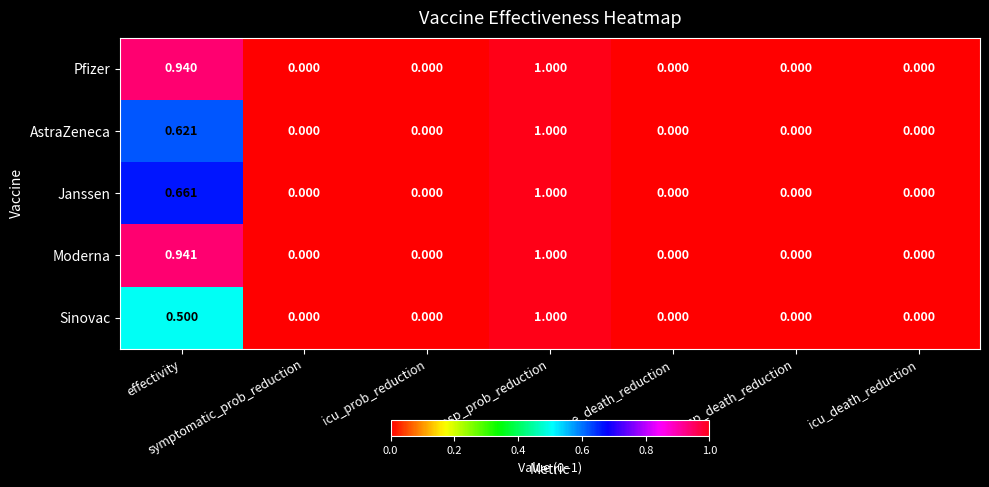

What is the total value across all series at effectivity?

3.7